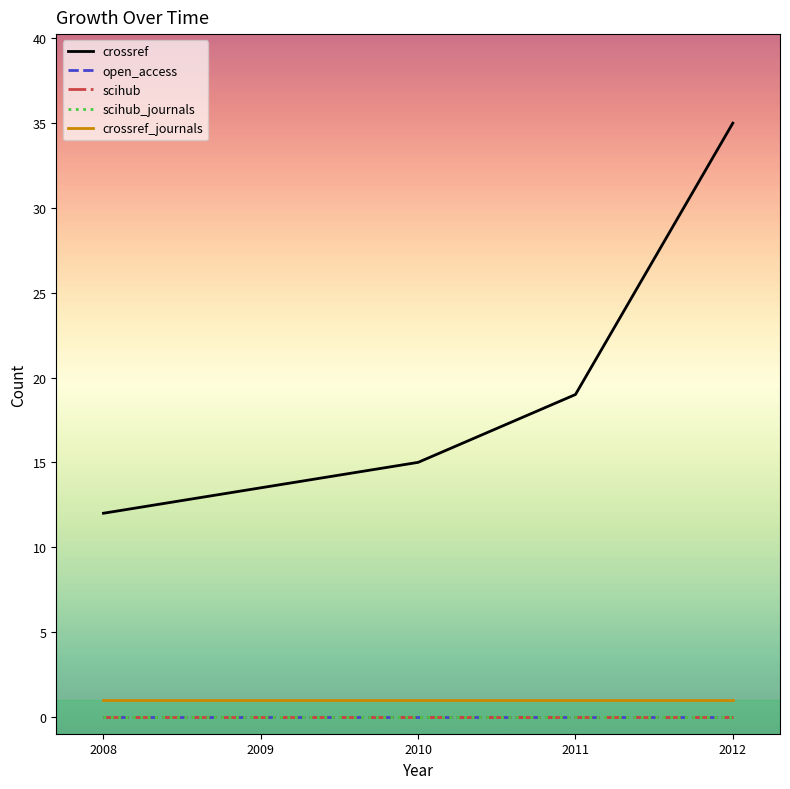

Is this an area chart (filled region under the line)?

No